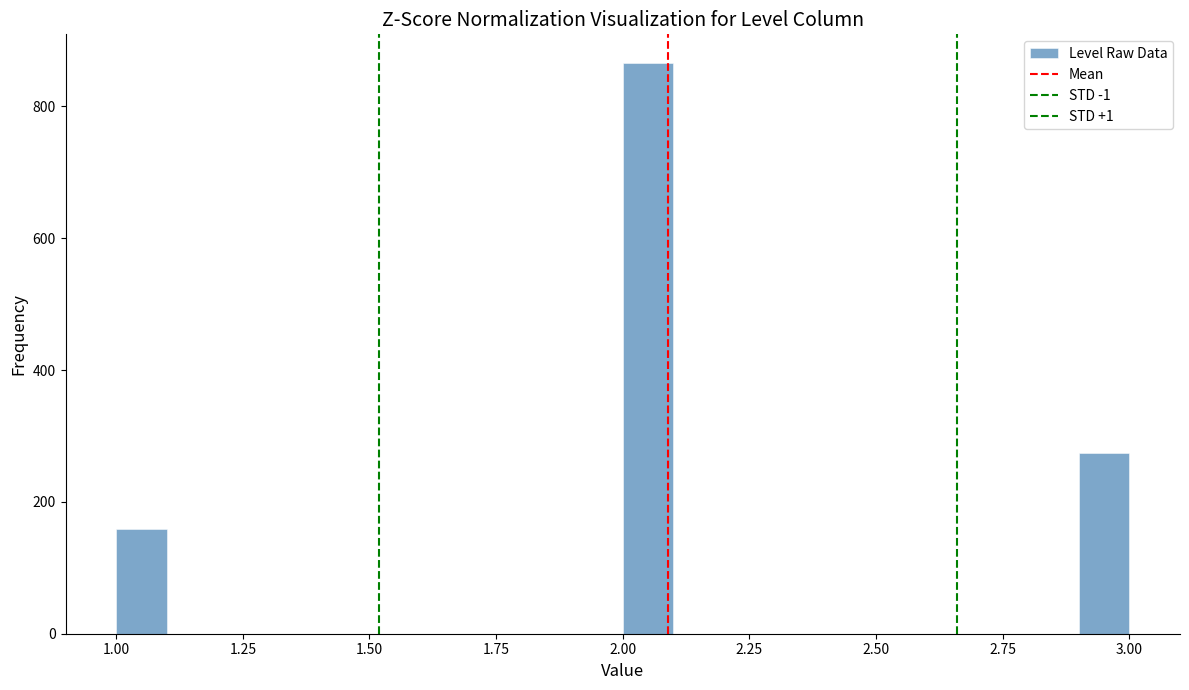

Around what value on the x-axis is the tallest bar? Give the approximate position of its centre, as read against the axis.

2.05